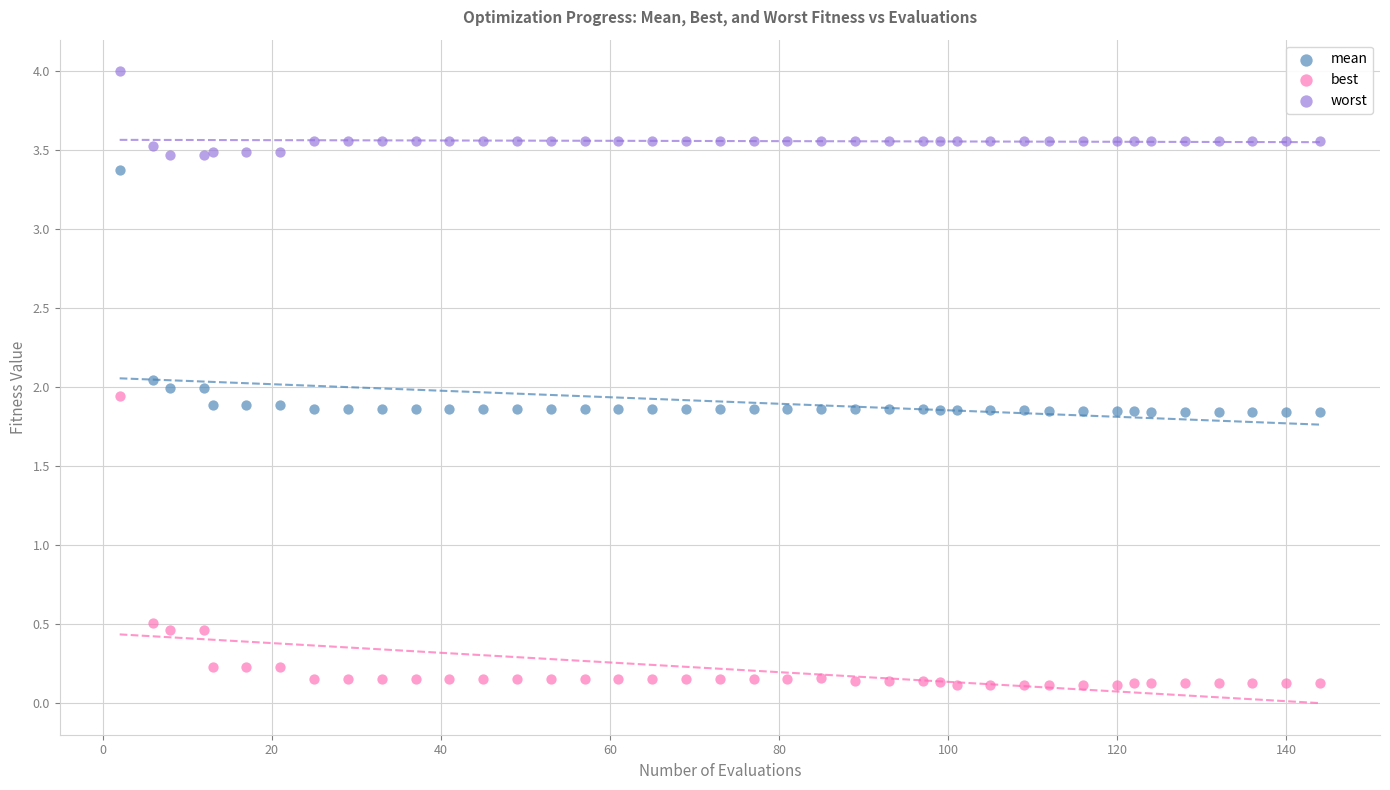

What is the X range (max minus min) for the scatter plot?

142.0